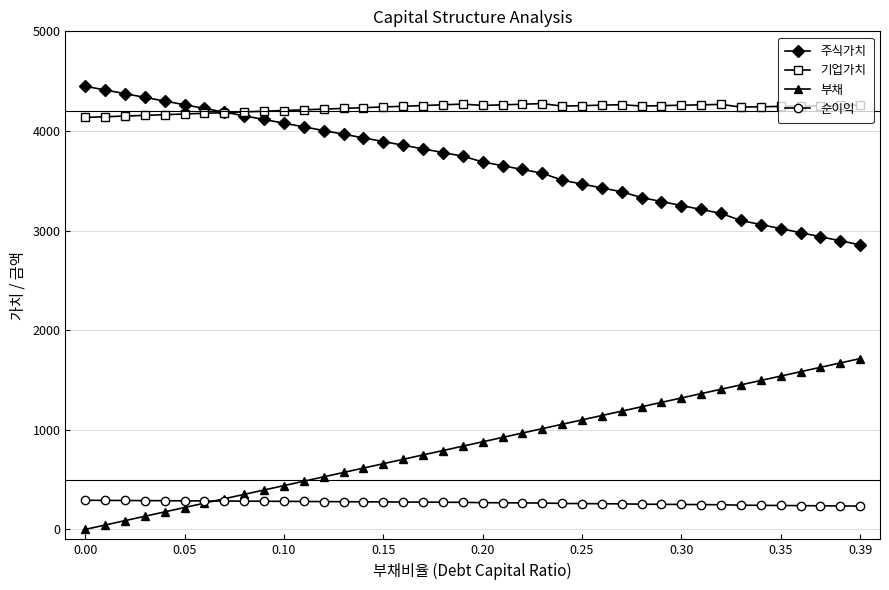

True or false: 순이익 and 기업가치 intersect in this chart.

False